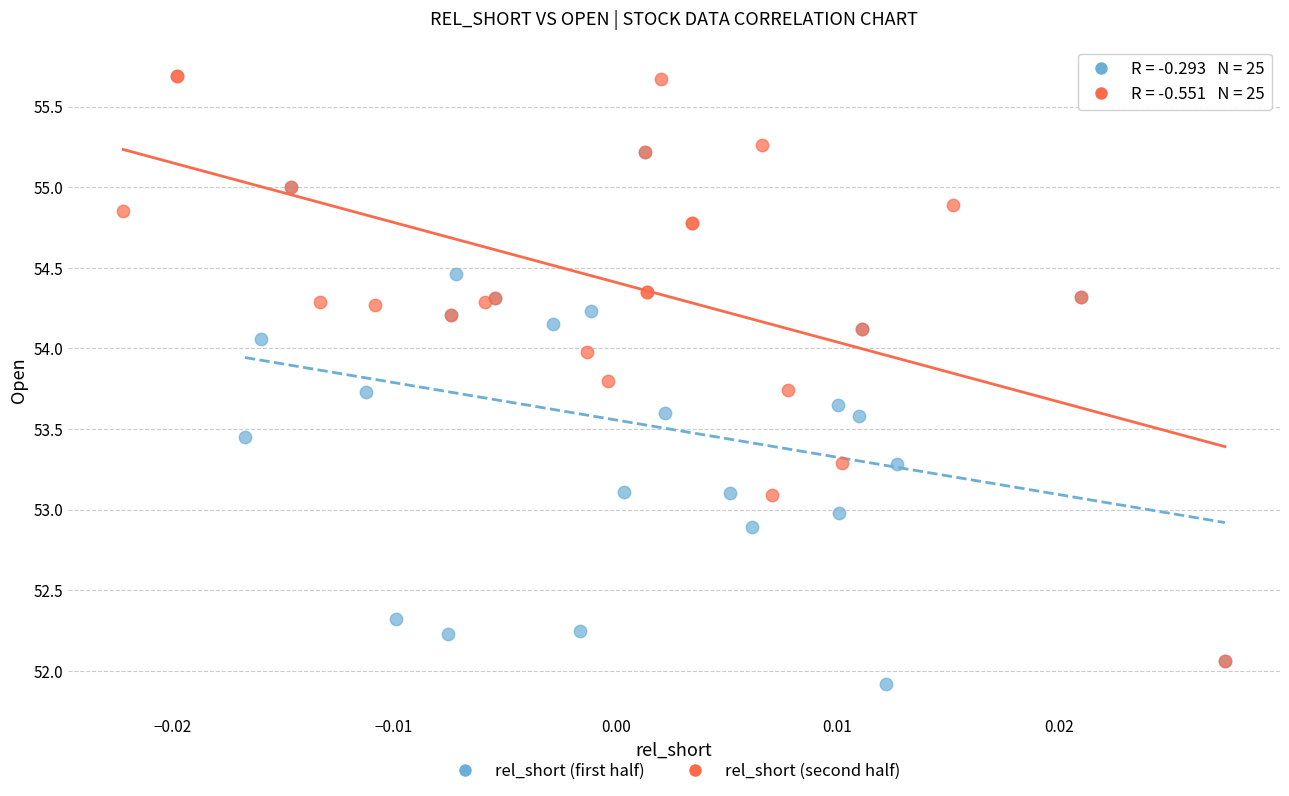

Which series has the widest spread of Y values?

rel_short (second half)